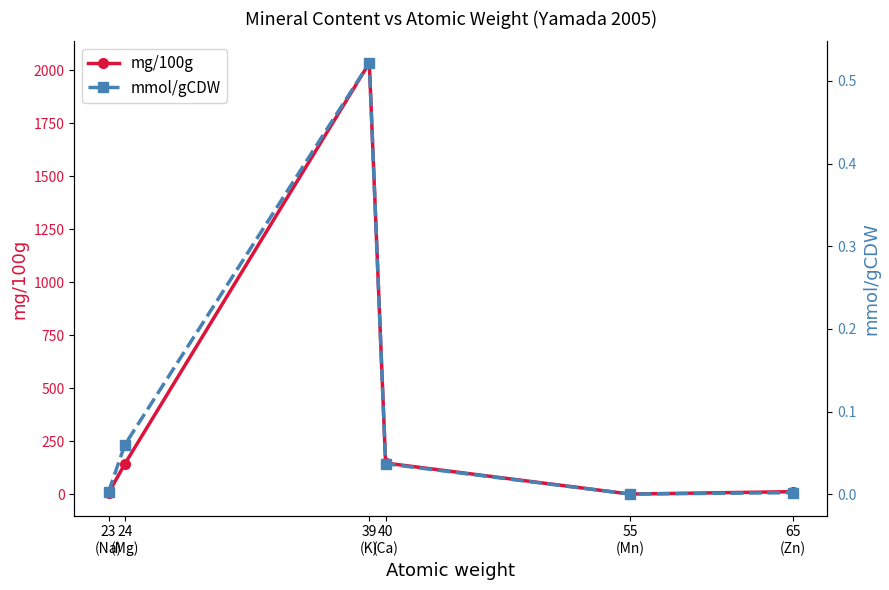

What are all the series names shown in the legend?

mg/100g, mmol/gCDW